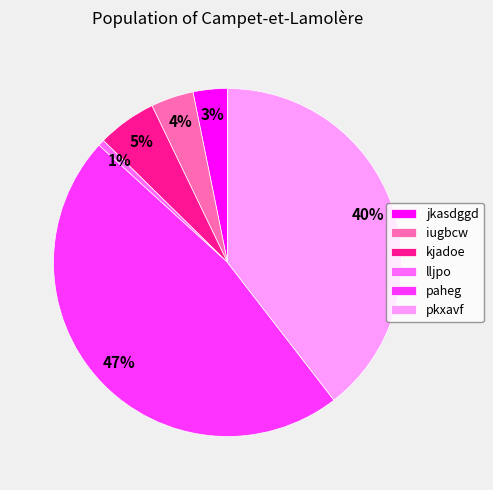

Which has a higher value, lljpo or pkxavf?

pkxavf